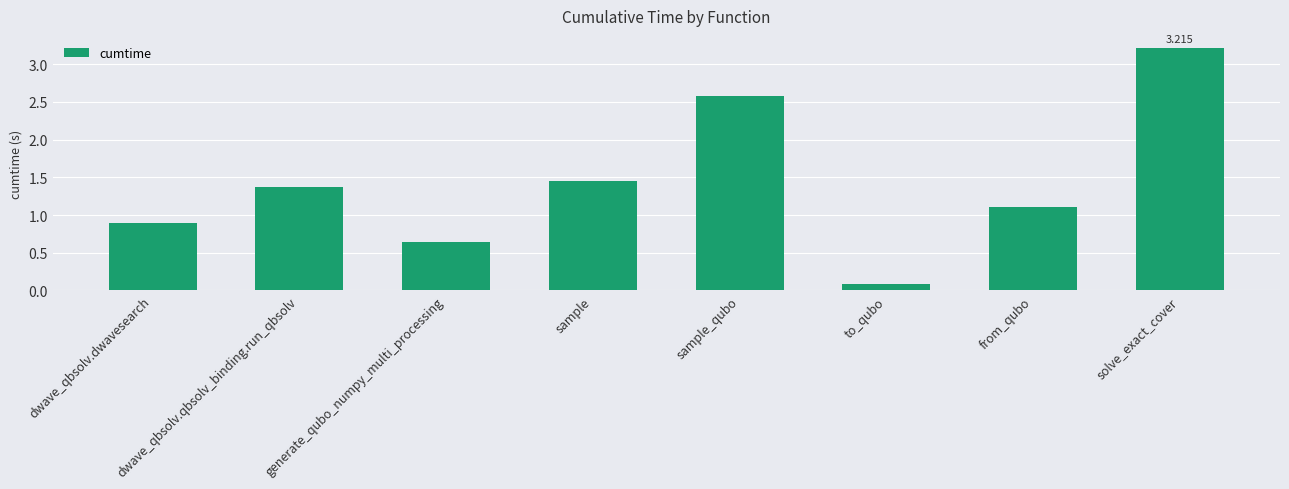

Between generate_qubo_numpy_multi_processing and sample_qubo, which is larger?

sample_qubo